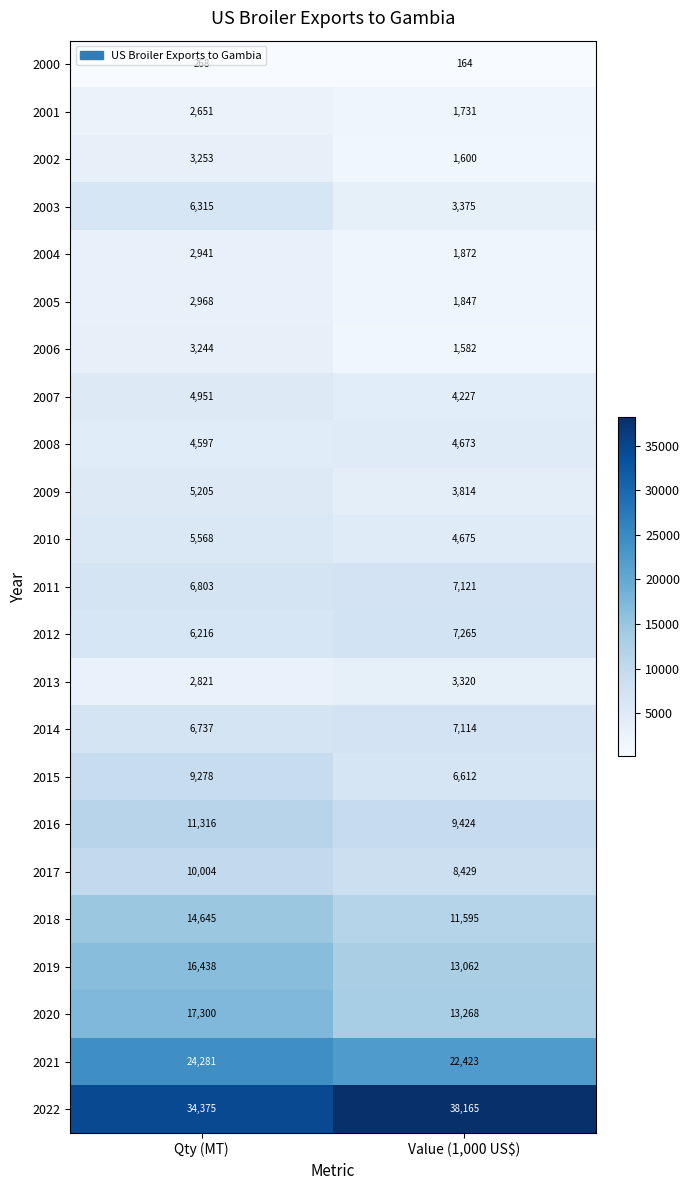

The 2011 series shows 9220 at Qty (MT). True or false?

False